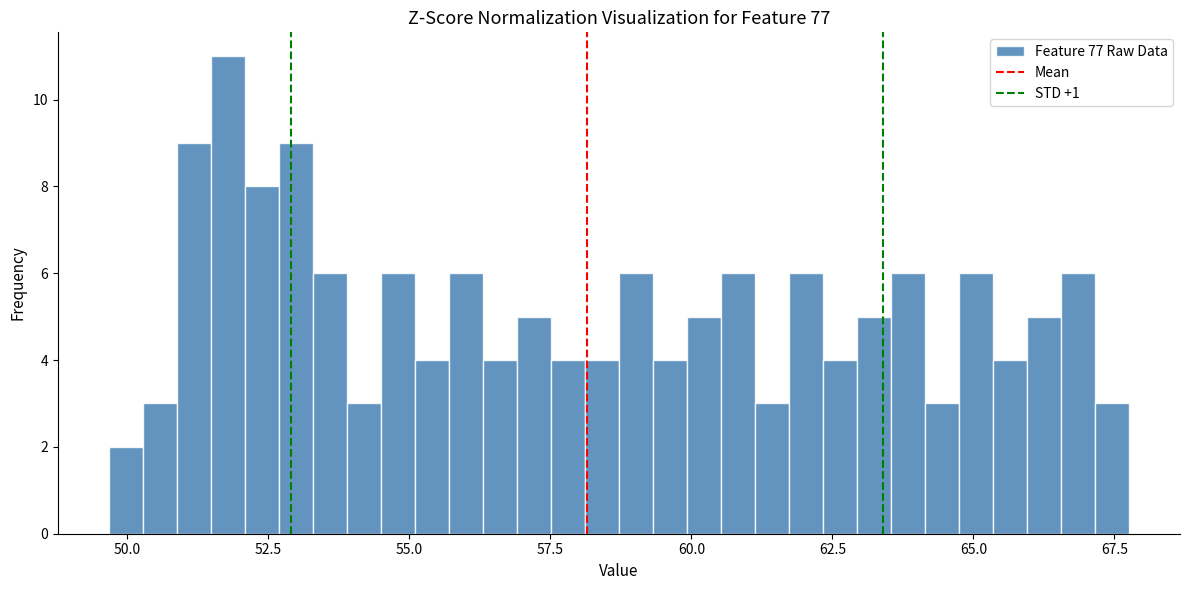

Read against the x-axis, roughly where is the centre of the tallest bar?

52.0